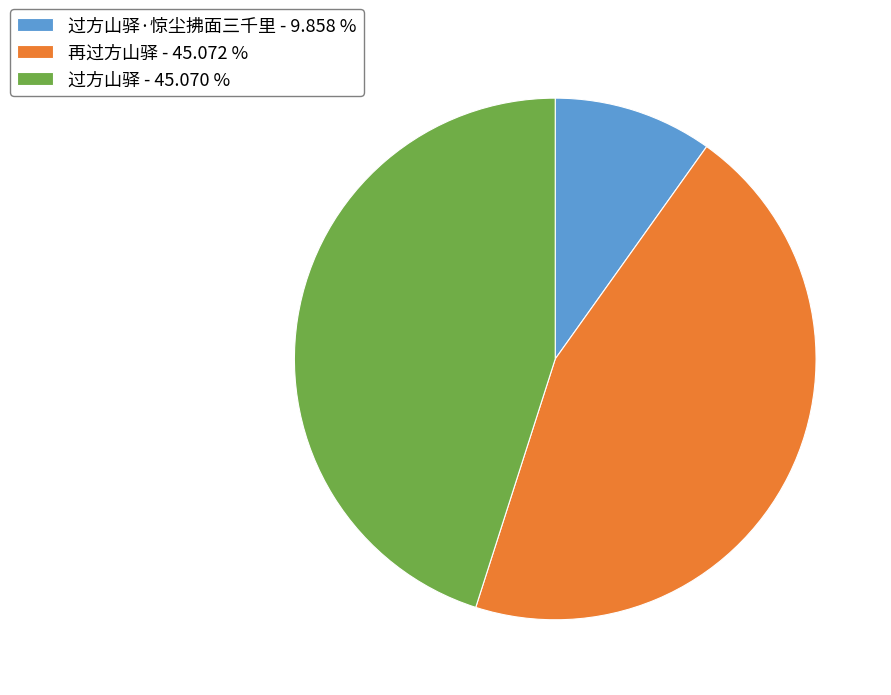

Is the sum of 过方山驿 - 45.070 % and 过方山驿·惊尘拂面三千里 - 9.858 % greater than half?

Yes